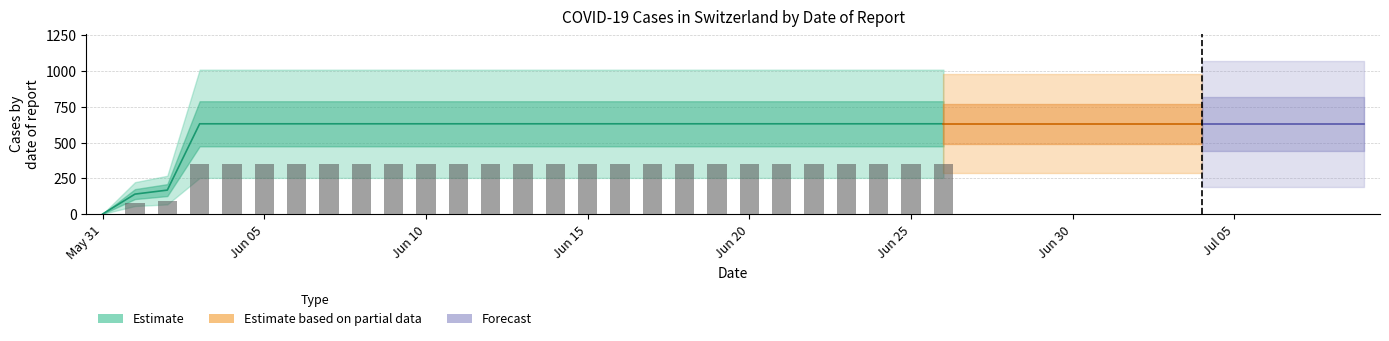

How many positive values are there?

39